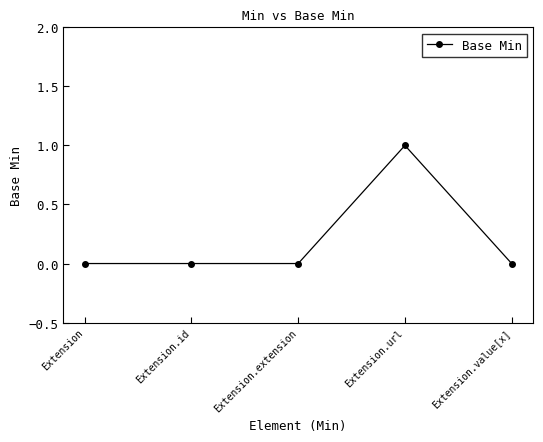

The value at Extension is 0. True or false?

True